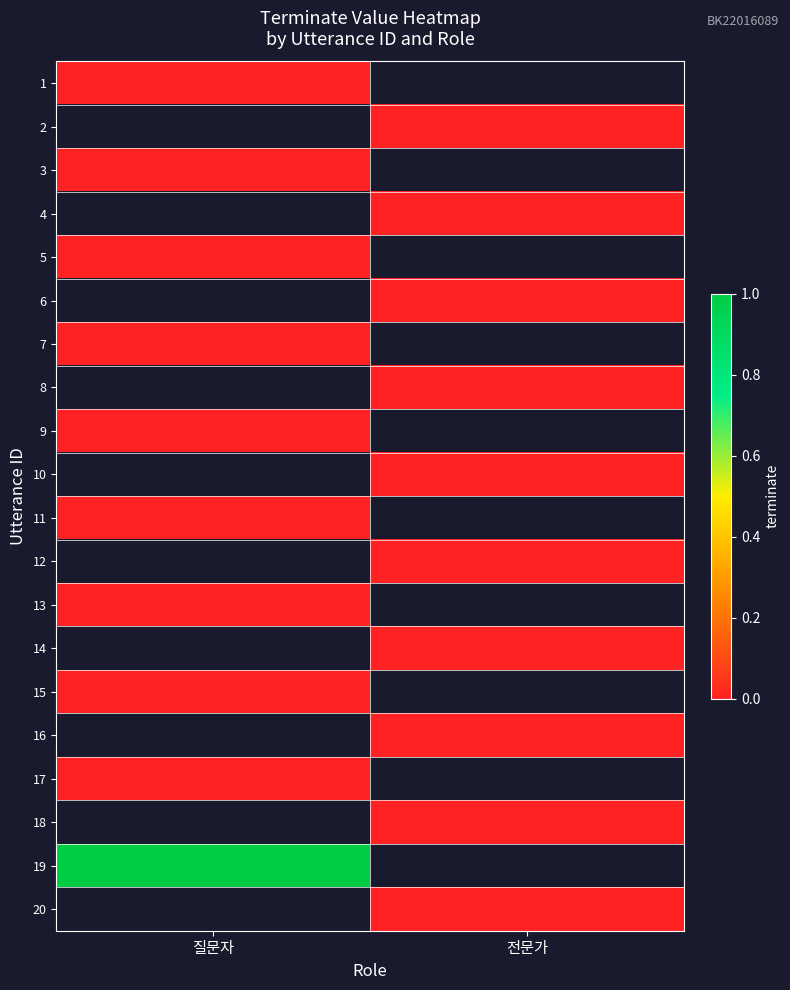

At 전문가, list the series in order from smallest to largest.

1, 2, 3, 4, 5, 6, 7, 8, 9, 10, 11, 12, 13, 14, 15, 16, 17, 18, 19, 20